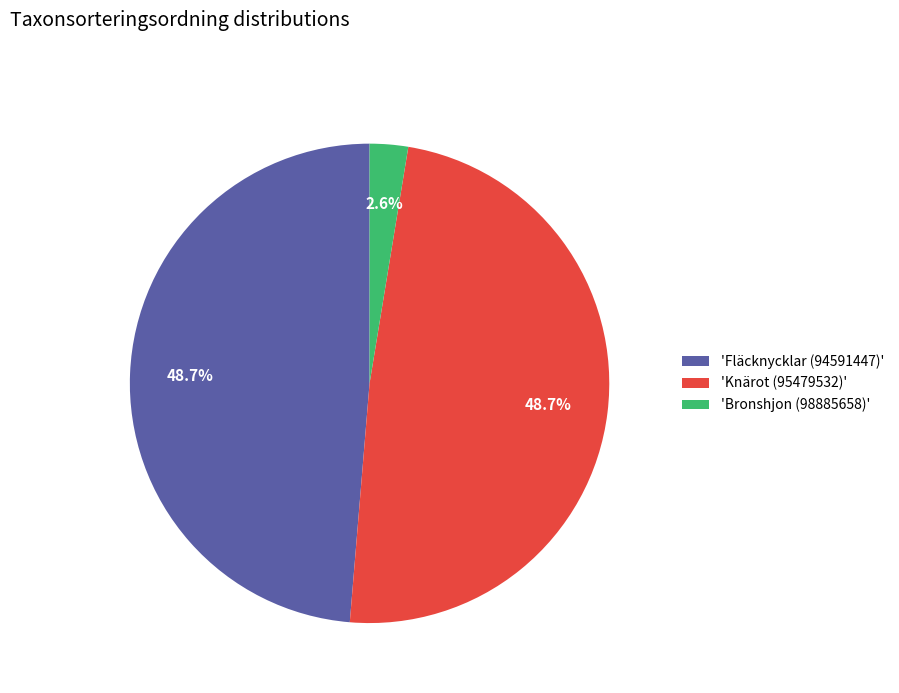

Is there a majority slice in this chart?

No